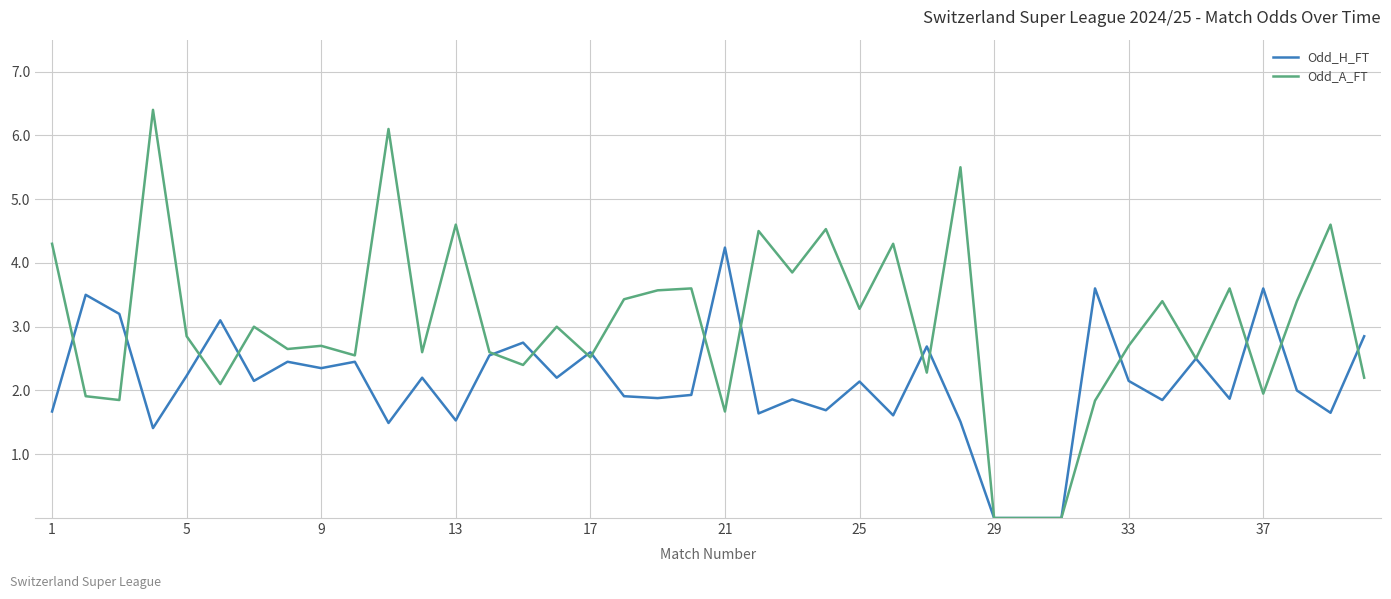

List the series in order of their peak value, highest first.

Odd_A_FT, Odd_H_FT